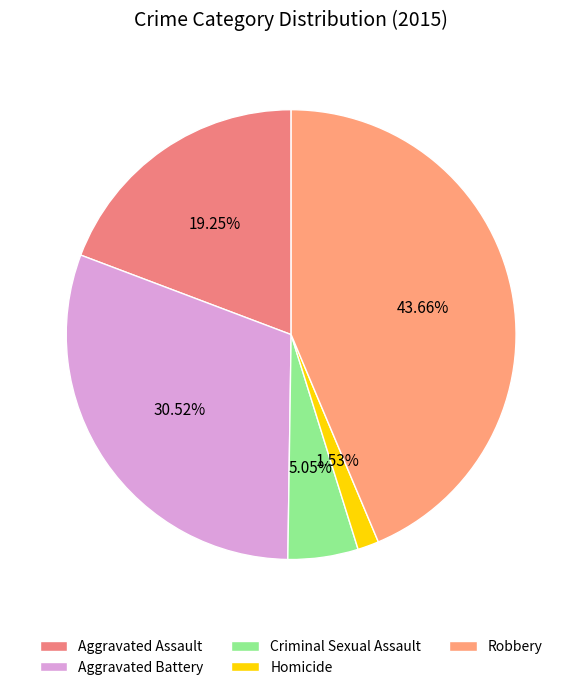

What percentage is the Criminal Sexual Assault slice, to the nearest percent?

5%